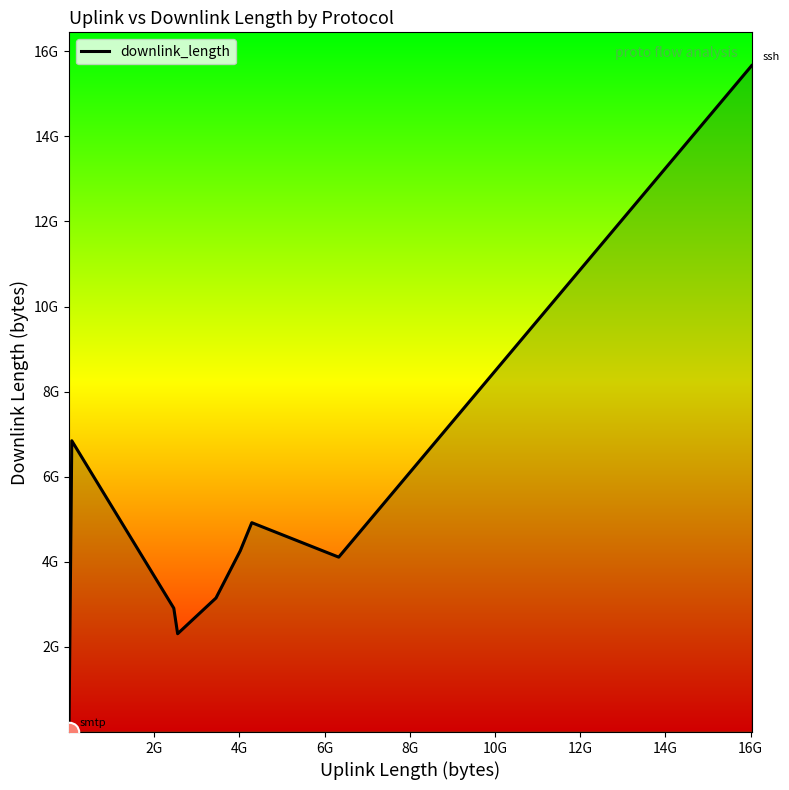

Is this an area chart (filled region under the line)?

Yes